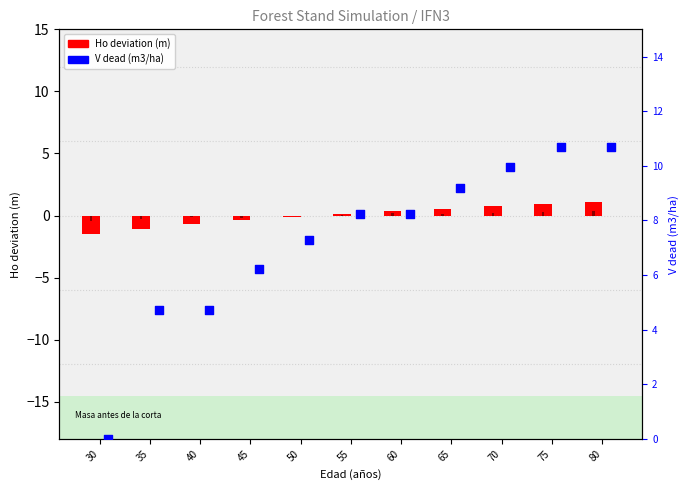

Is the value of V dead (m3/ha) at 55 greater than the value of Ho deviation (m) at 55?

Yes